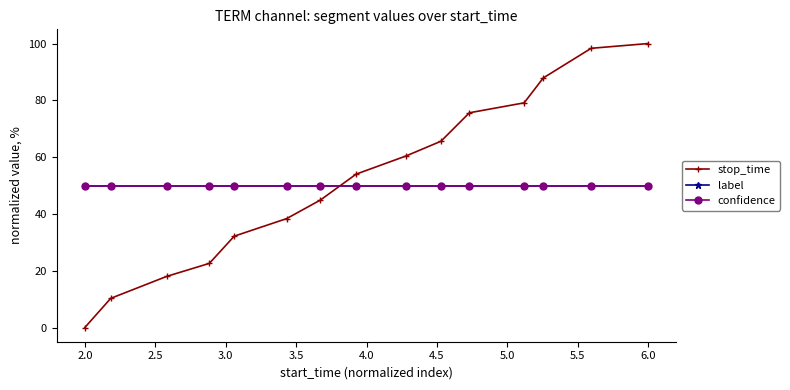

How many times do stop_time and confidence cross each other?

1